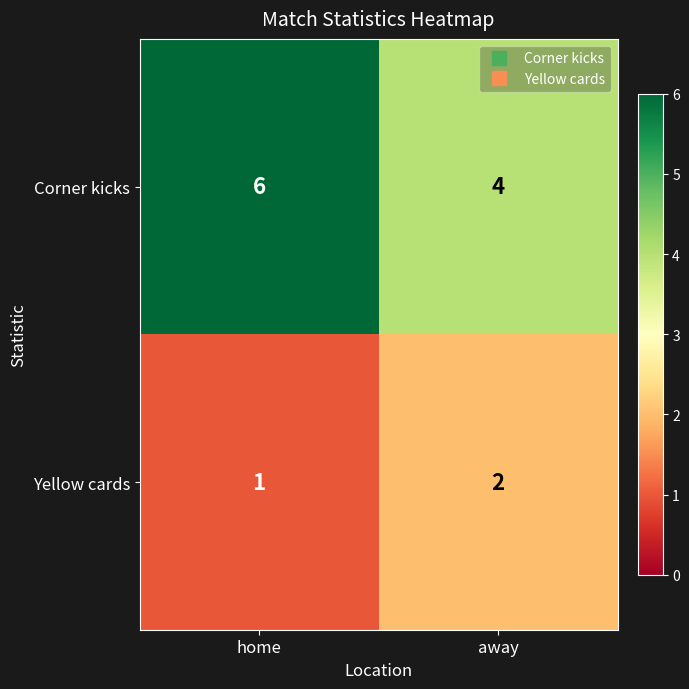

List the series in order of their peak value, highest first.

Corner kicks, Yellow cards